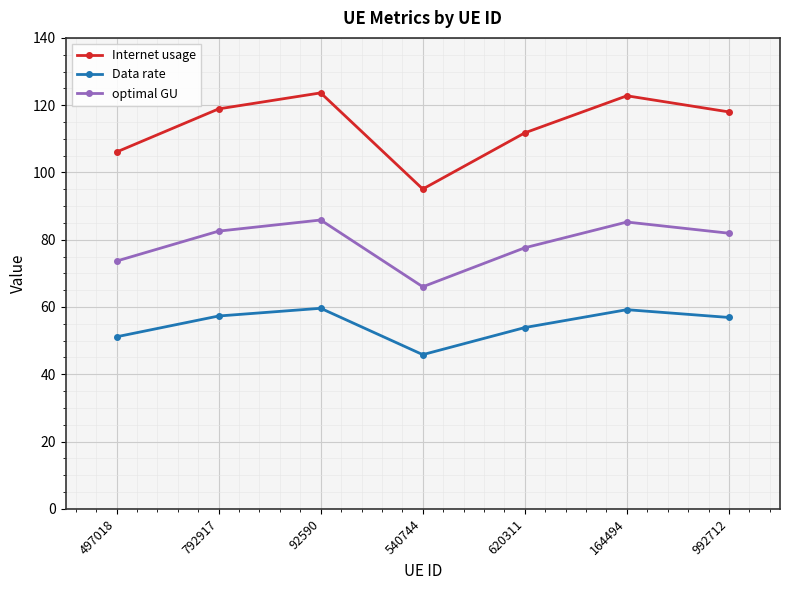

What is the difference between the Internet usage values at 540744 and 992712?

22.9